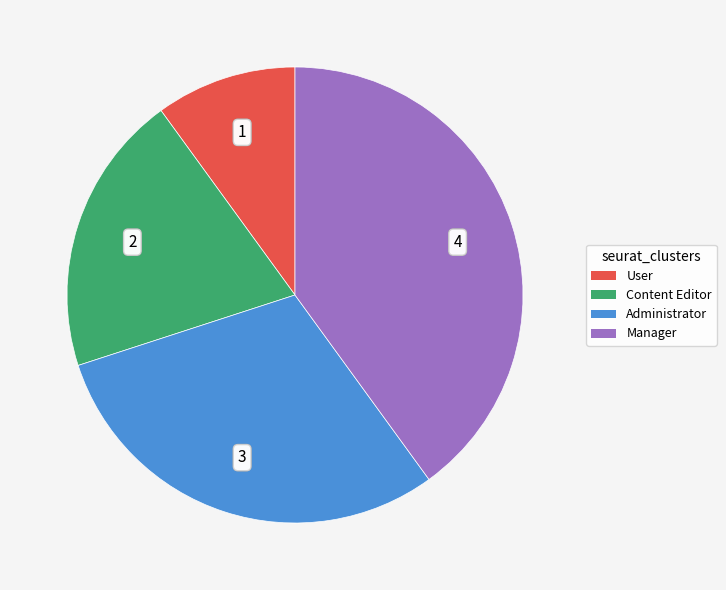

Which category has the biggest portion of the pie?

Manager